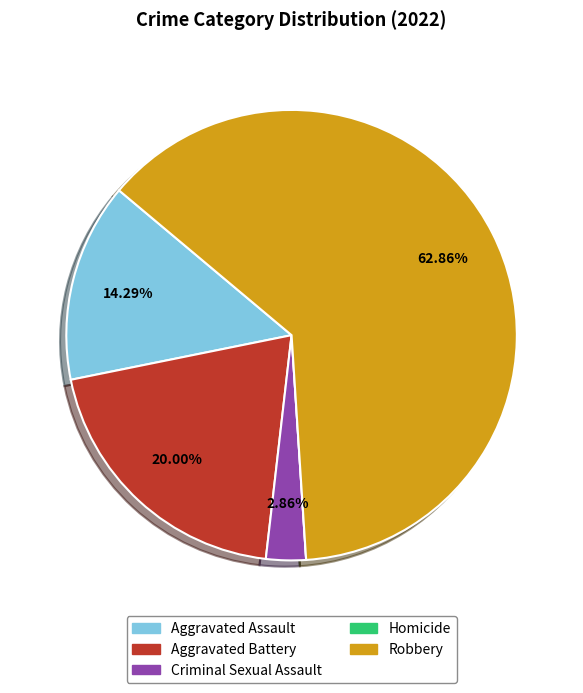

What is the ratio of the value at Criminal Sexual Assault to the value at Aggravated Assault?

0.2